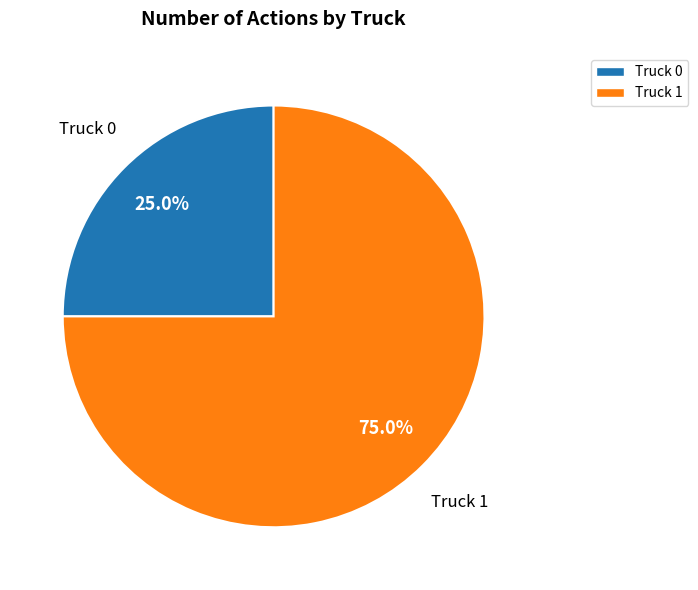

The Truck 0 slice represents 14% of the pie. True or false?

False